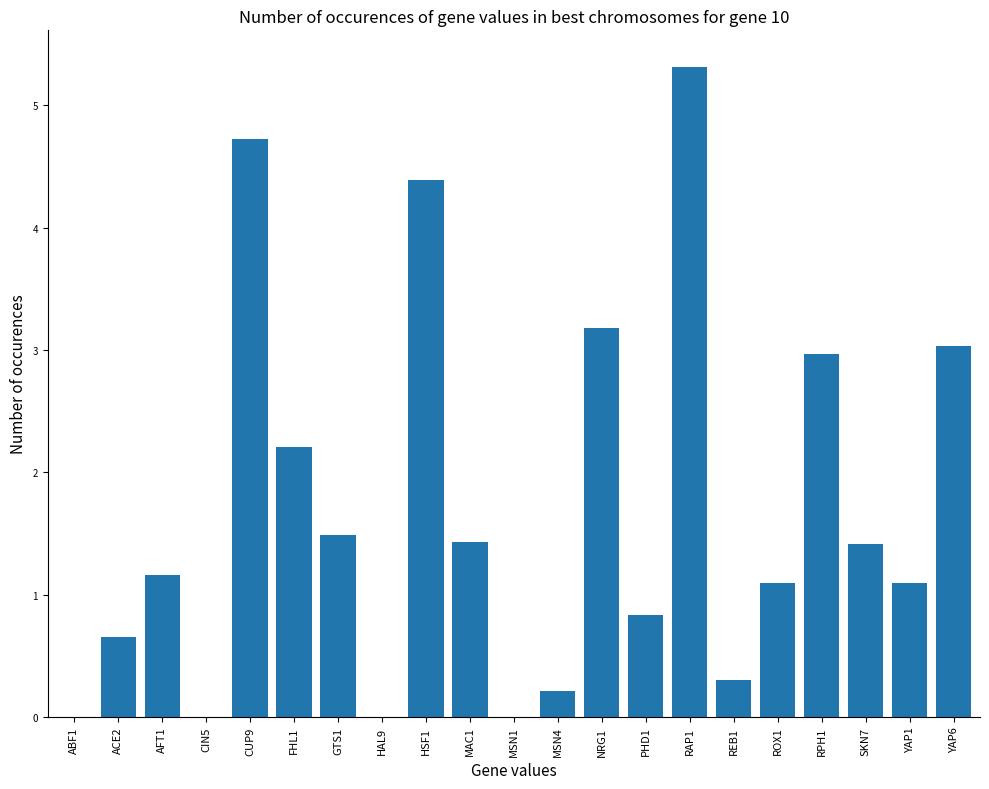

Where does the data first go above 1?

AFT1